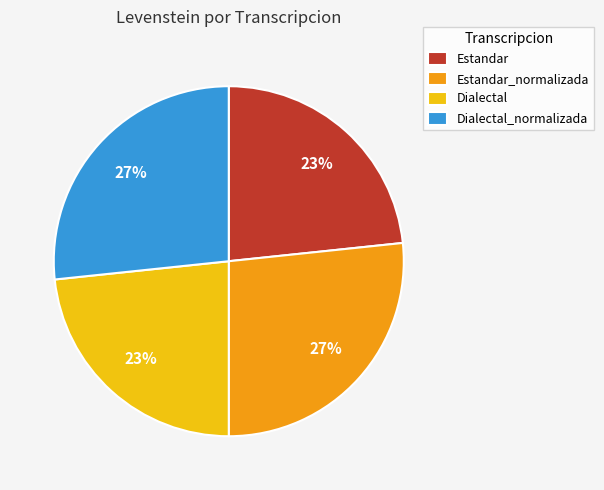

To the nearest percent, what portion does Estandar_normalizada represent?

27%